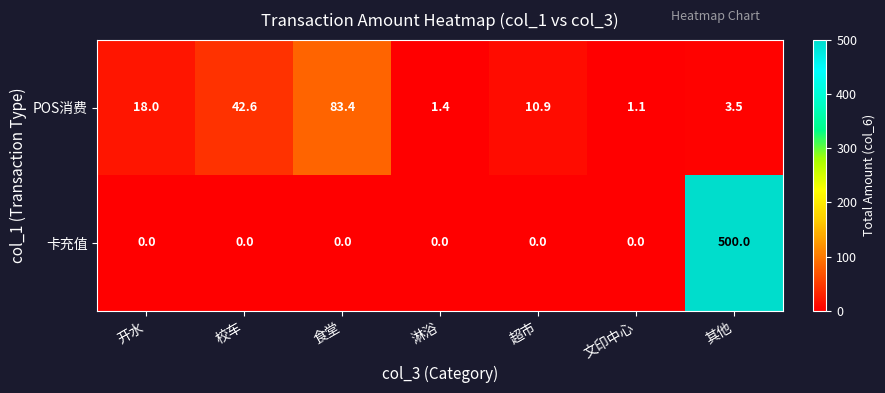

At how many categories does at least one series exceed 253?

1